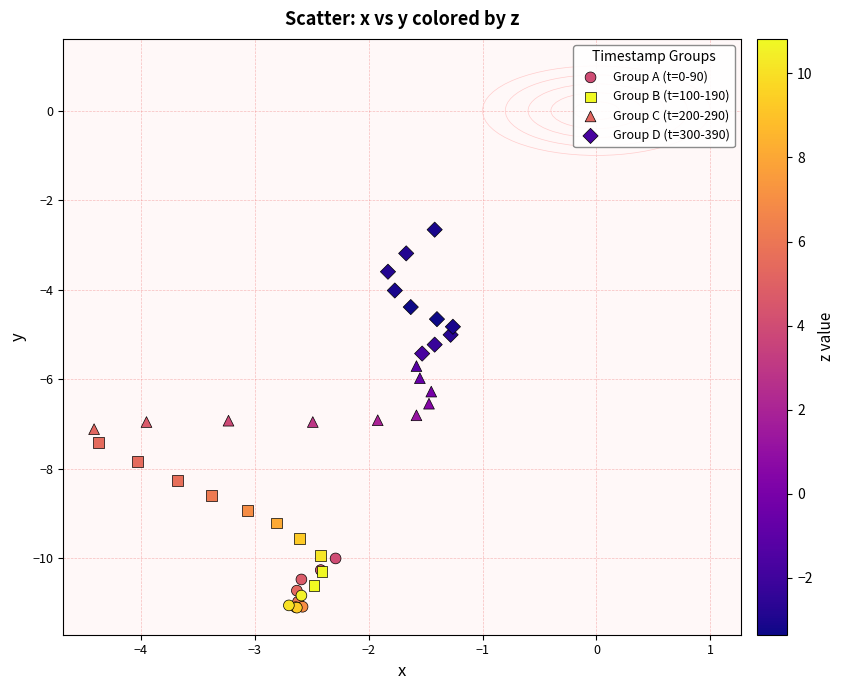

What are all the series names shown in the legend?

Group A (t=0-90), Group B (t=100-190), Group C (t=200-290), Group D (t=300-390)